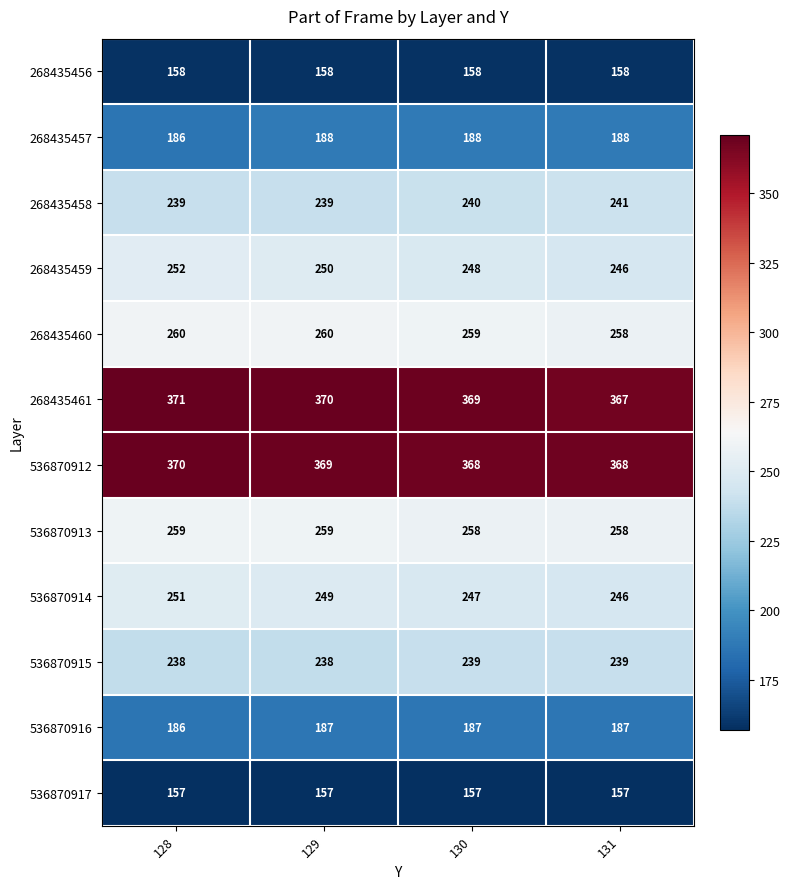

How many 536870912 values are between 368 and 370?

4